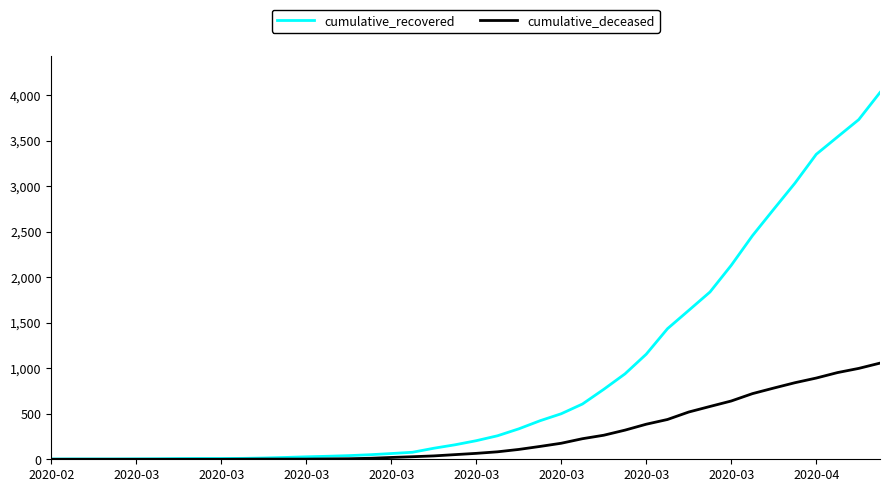

What are all the series names shown in the legend?

cumulative_recovered, cumulative_deceased